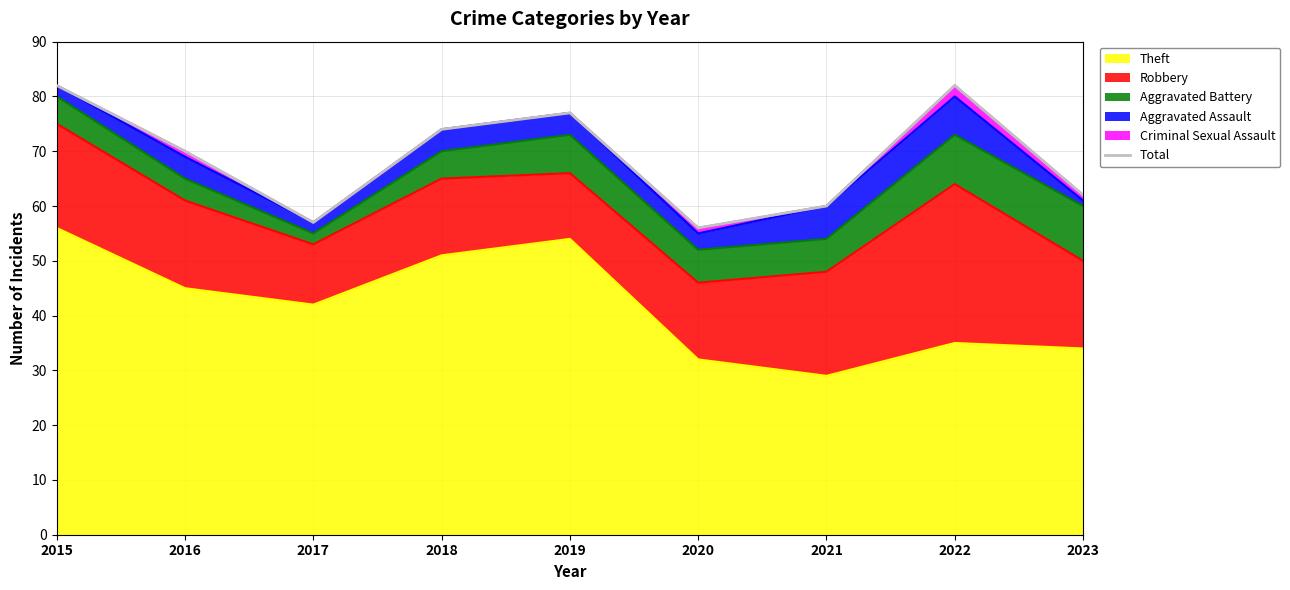

What is the value of the 4th point from the left?

74